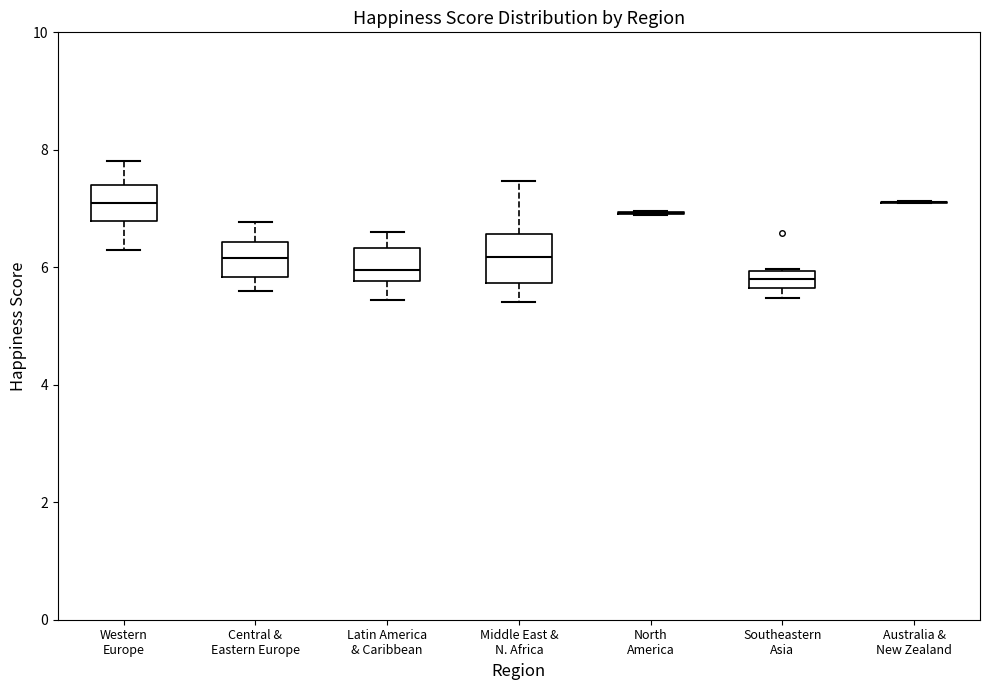

Which box is the tallest, from its lower edge to its upper edge?

Middle East & N. Africa